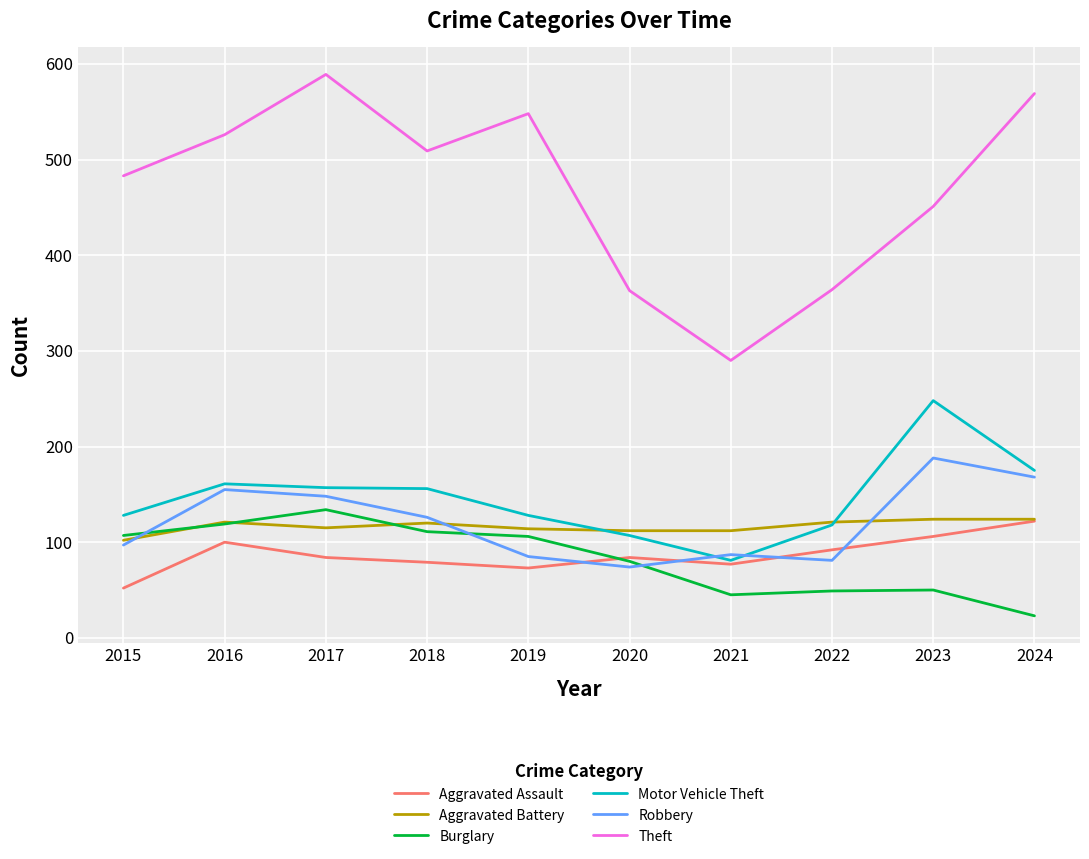

Does the chart have visible grid lines?

Yes